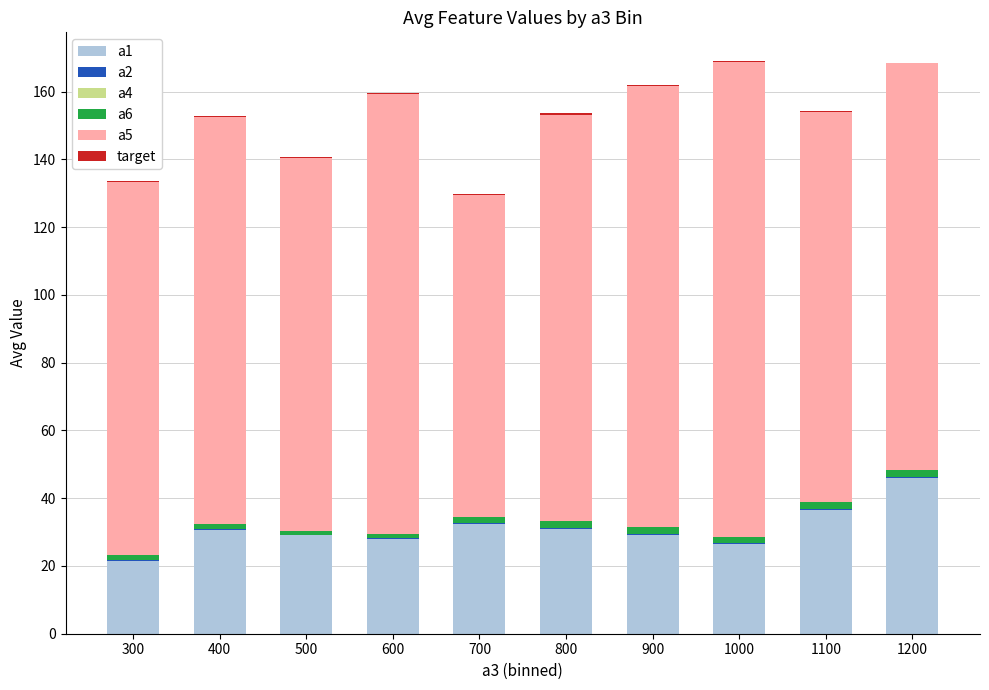

Rank the series by their maximum value, from highest to lowest.

a5, a1, a6, target, a2, a4